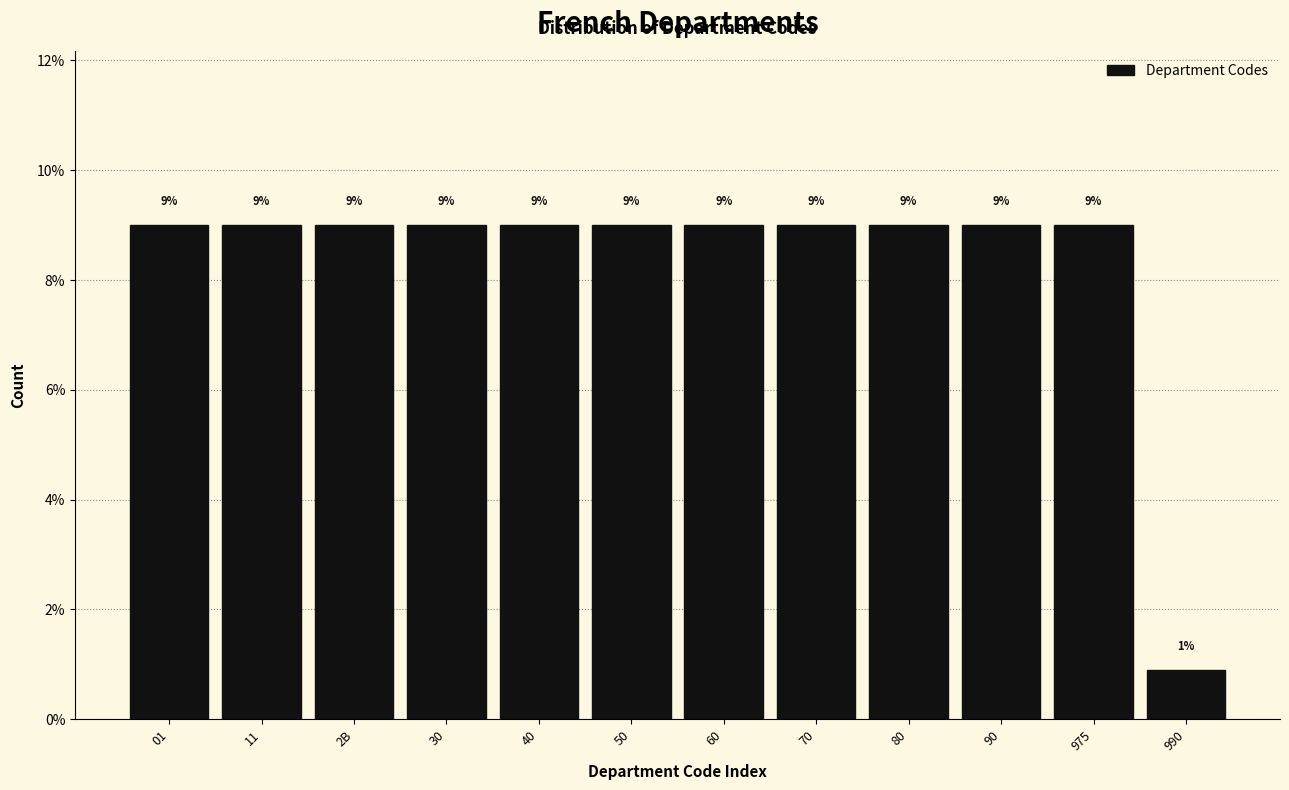

Is it true that the value at 70 is 6.0?

False